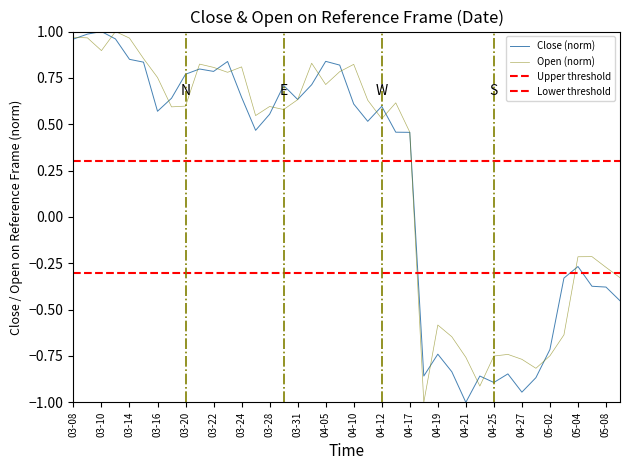

What is the sum of the Close values at 27 and 25?

-1.7